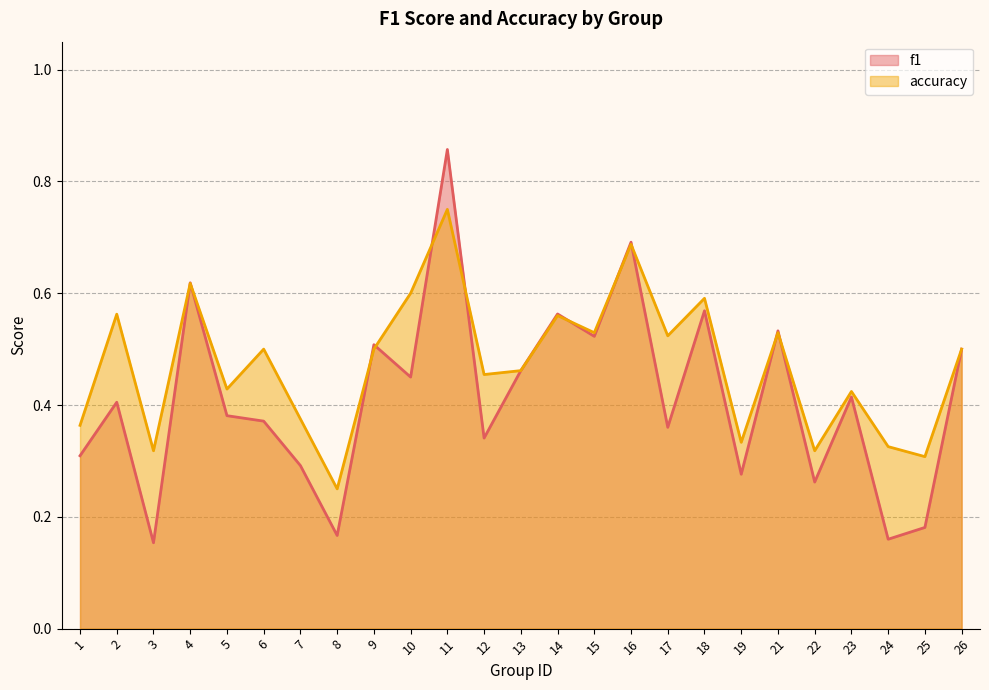

At which category does accuracy reach its first local valley?

3